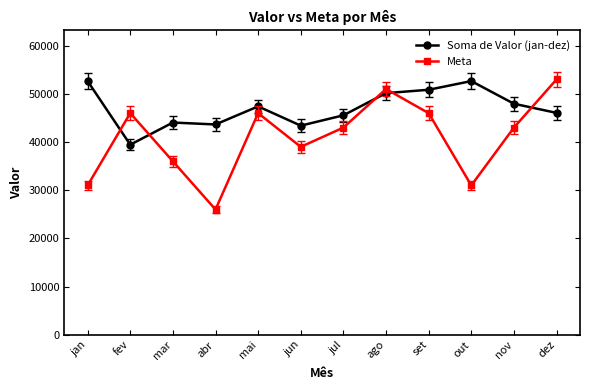

Is it true that Soma de Valor (jan-dez) equals 44050 at mar?

True